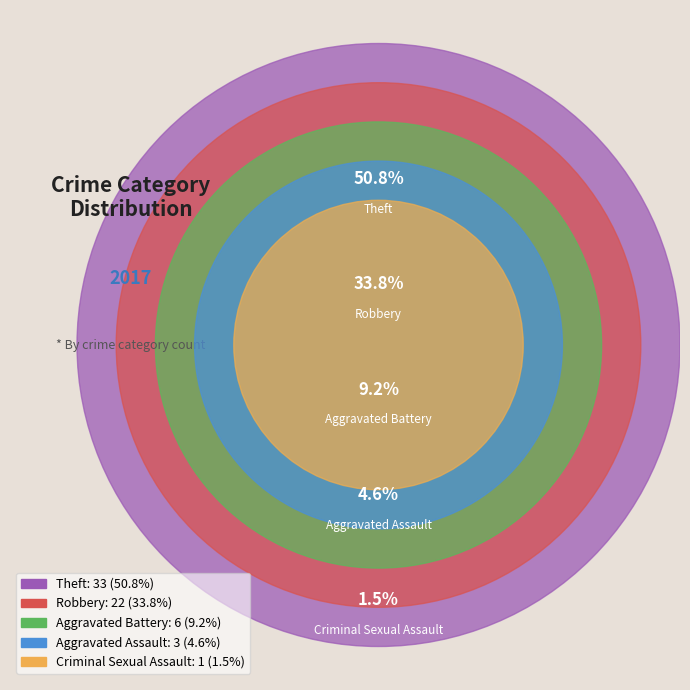

What percentage do Criminal Sexual Assault and Theft together represent?

52.3%